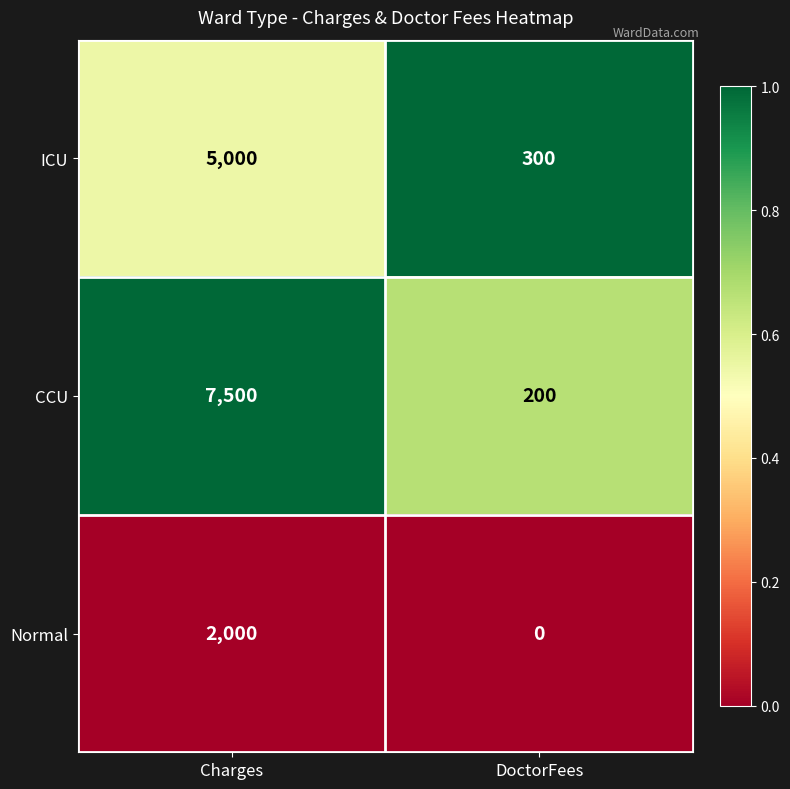

What is the difference between the highest and lowest values at DoctorFees?

300